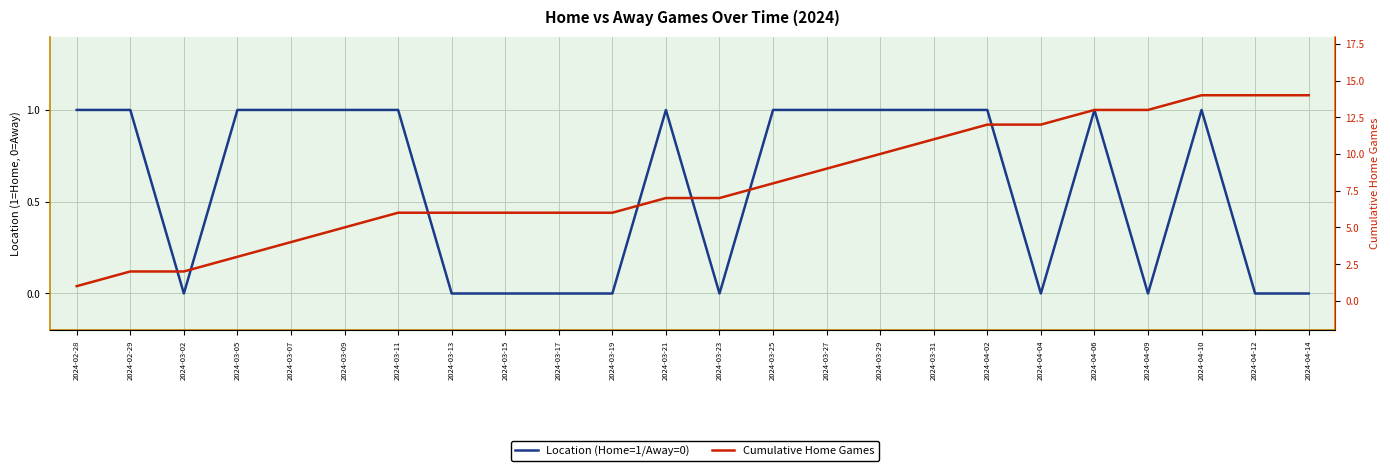

What is the spread (max minus min) of values at 2024-03-19?

6